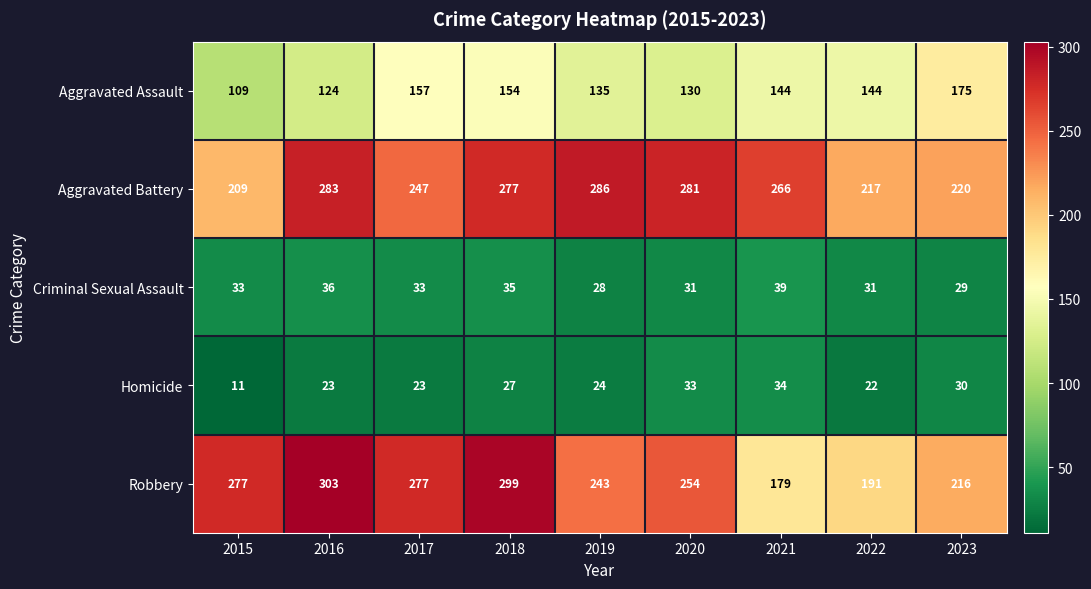

At 2022, list the series in order from smallest to largest.

Homicide, Criminal Sexual Assault, Aggravated Assault, Robbery, Aggravated Battery